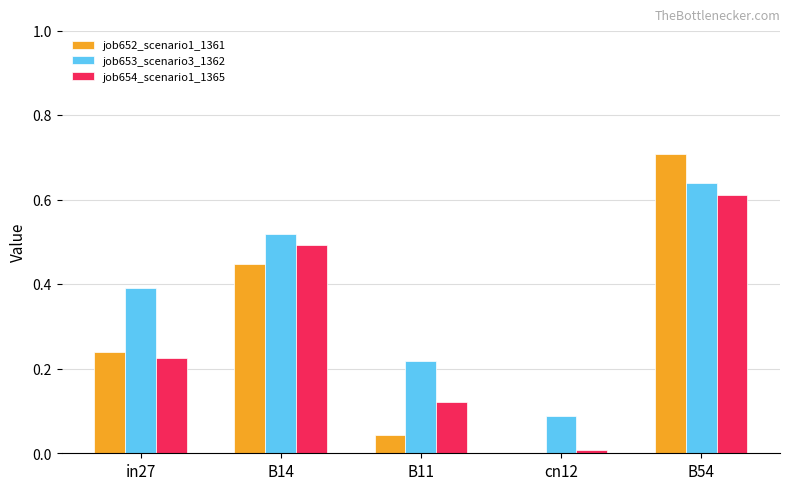

Which series changed the most between B14 and B11?

job652_scenario1_1361